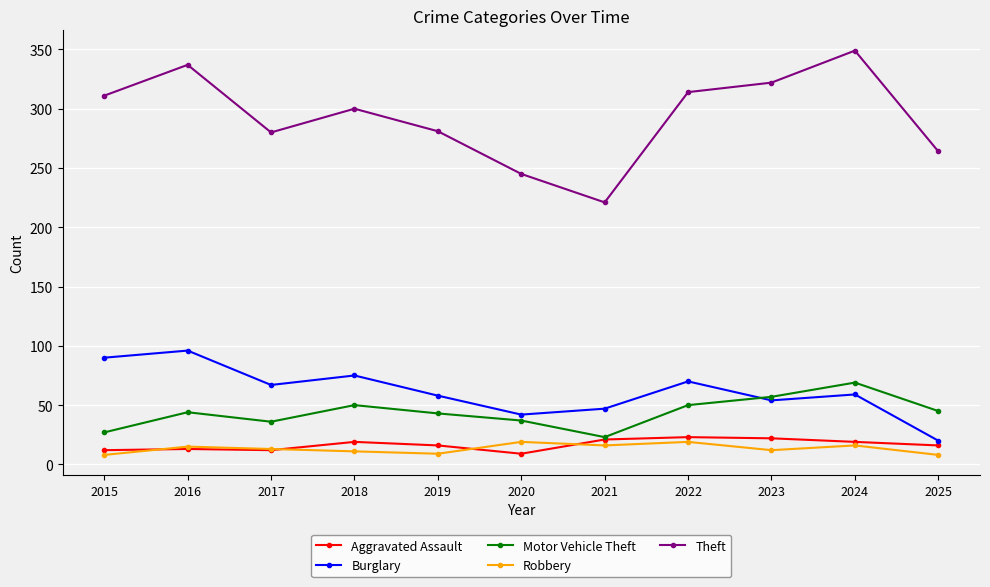

What is the value of the Theft point at the 7th from the left?

221